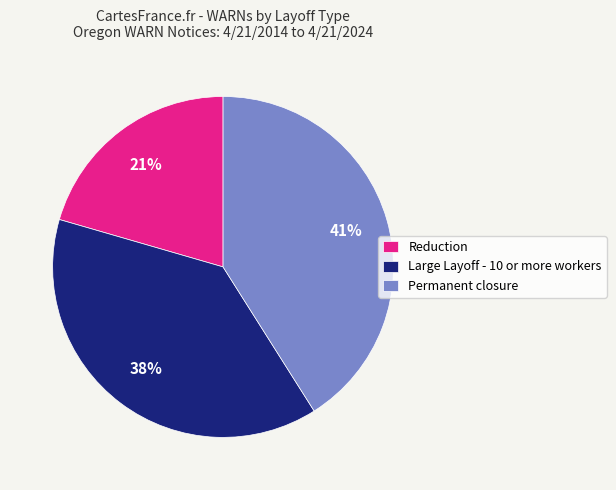

Is it true that Permanent closure is 54% of the pie?

False